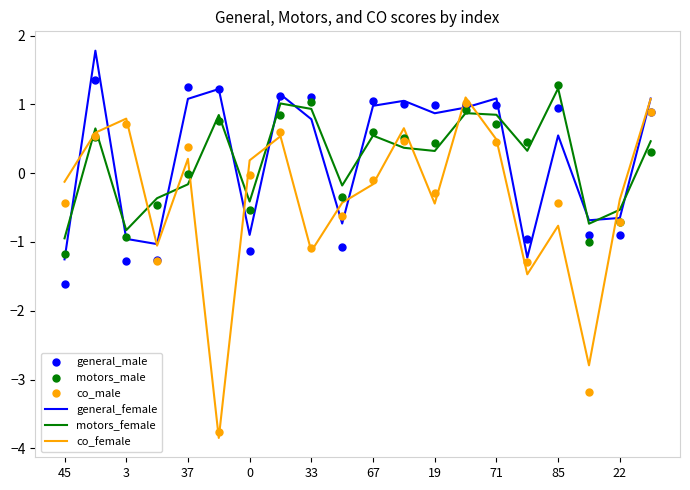

Which series contains the highest Y value?

general_female